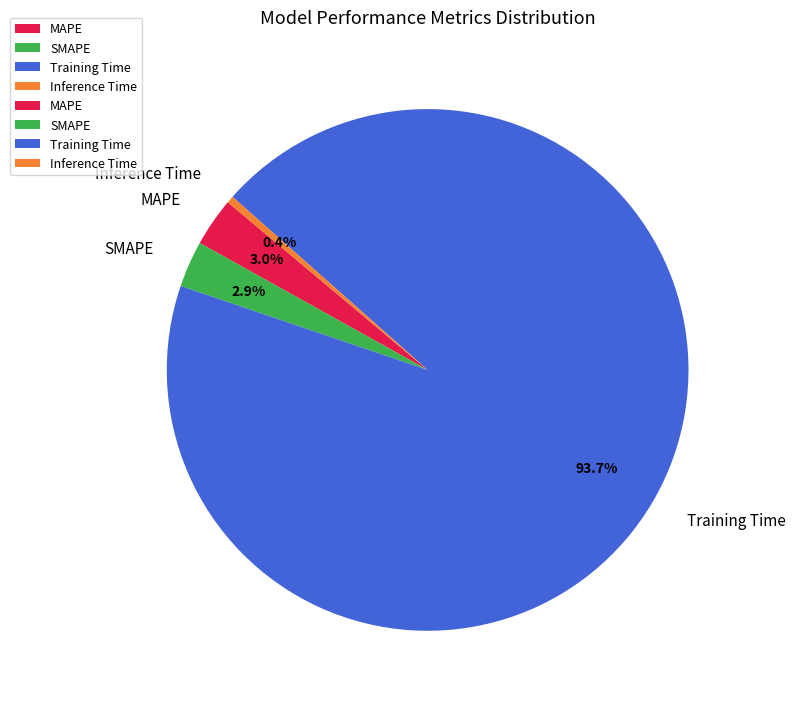

Combined, do Training Time and SMAPE account for over 50%?

Yes